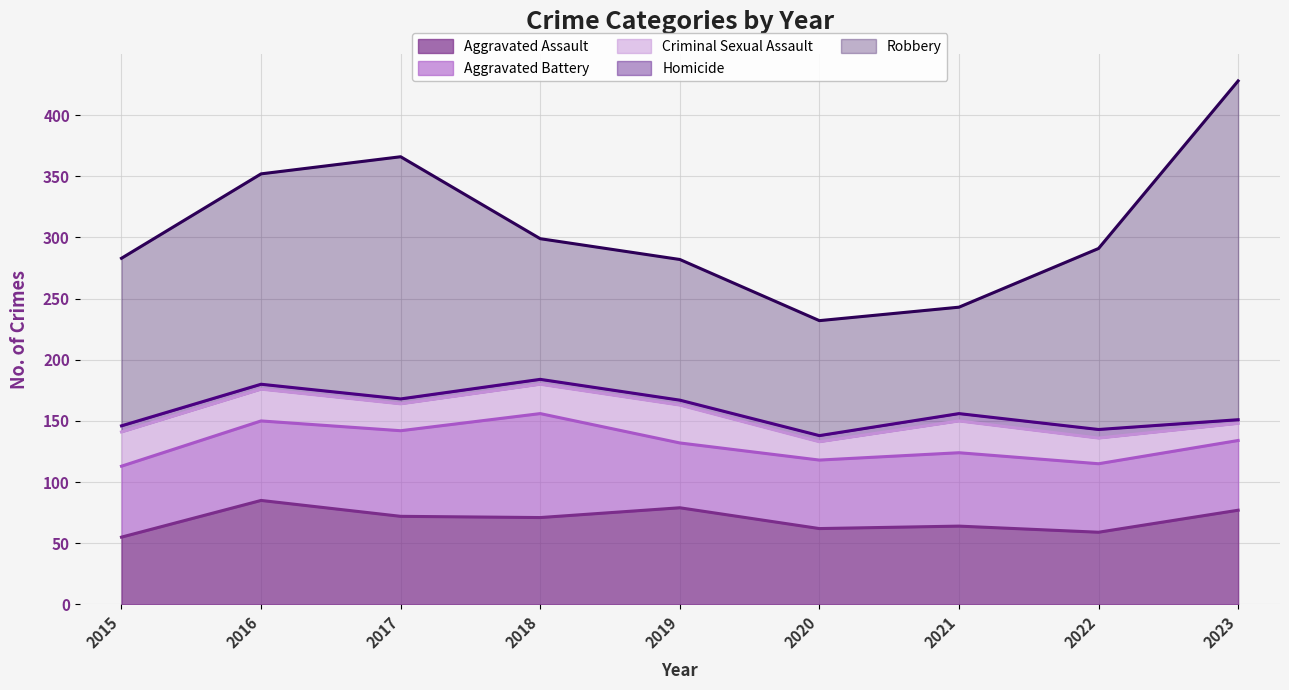

Between 2016 and 2022, which is larger?

2016